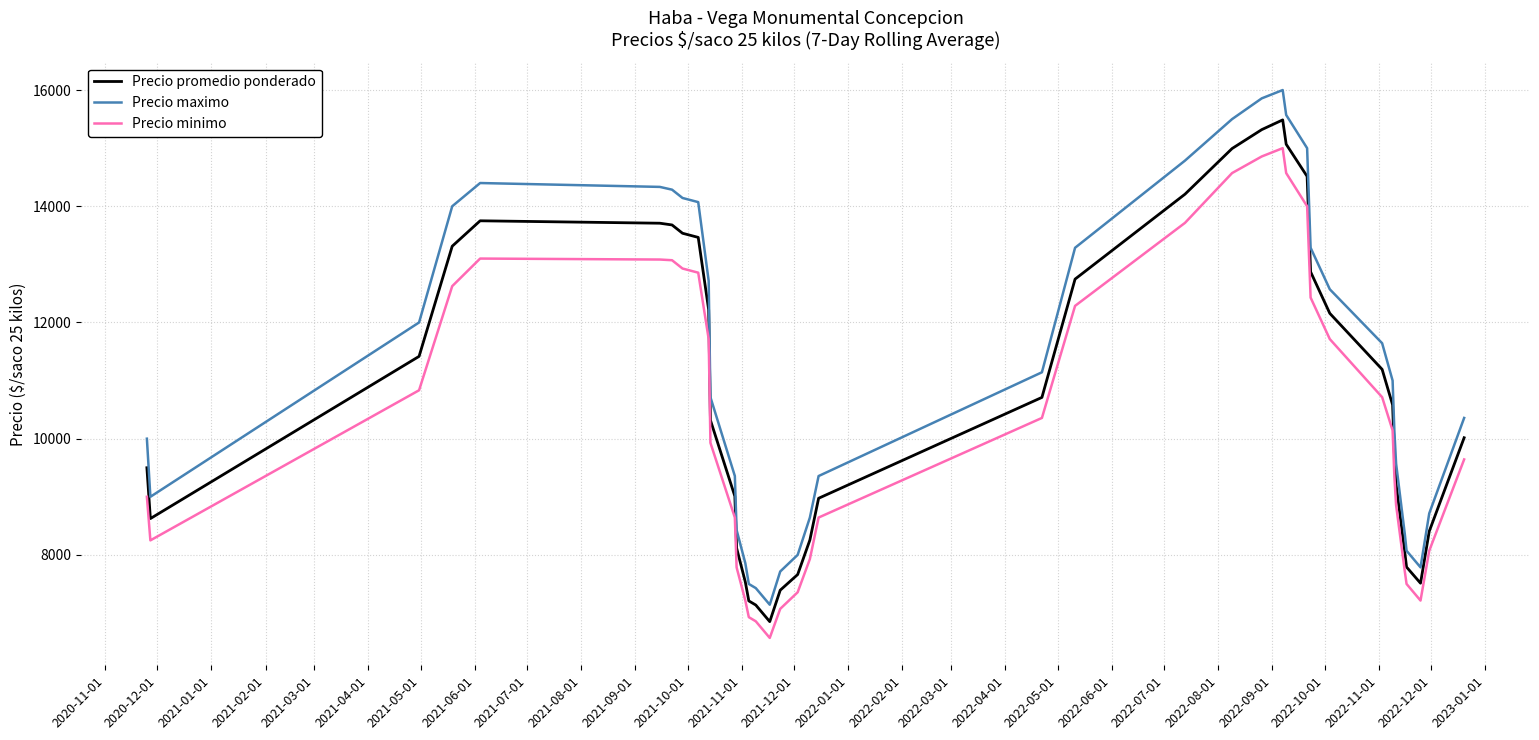

Which series has the largest range (max minus min)?

Precio maximo